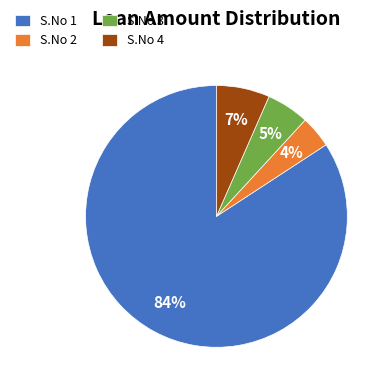

Which slice is the largest?

S.No 1